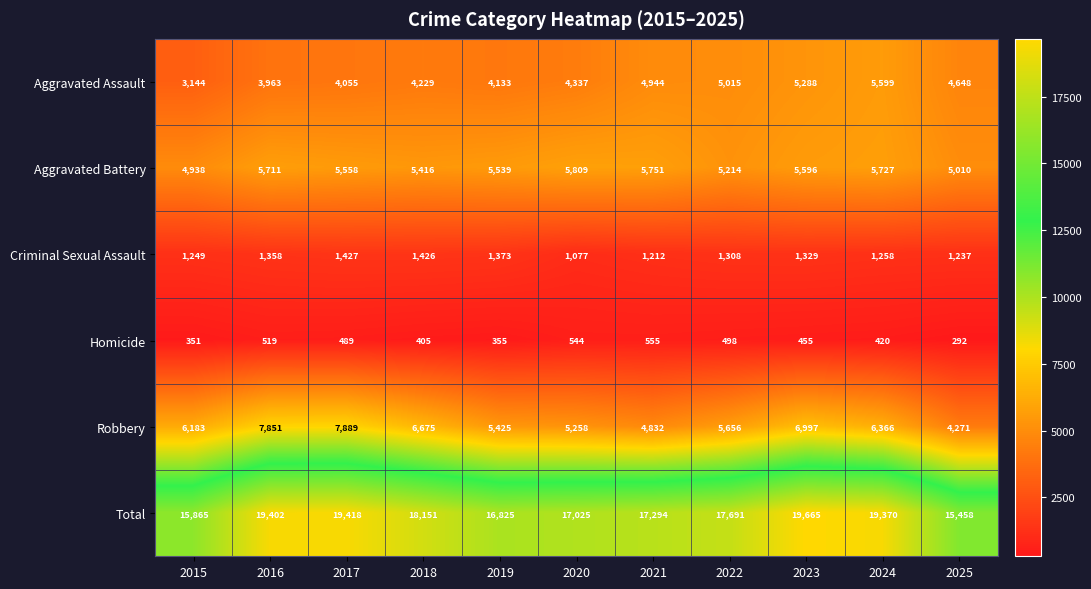

The Aggravated Battery series shows 5416 at 2018. True or false?

True